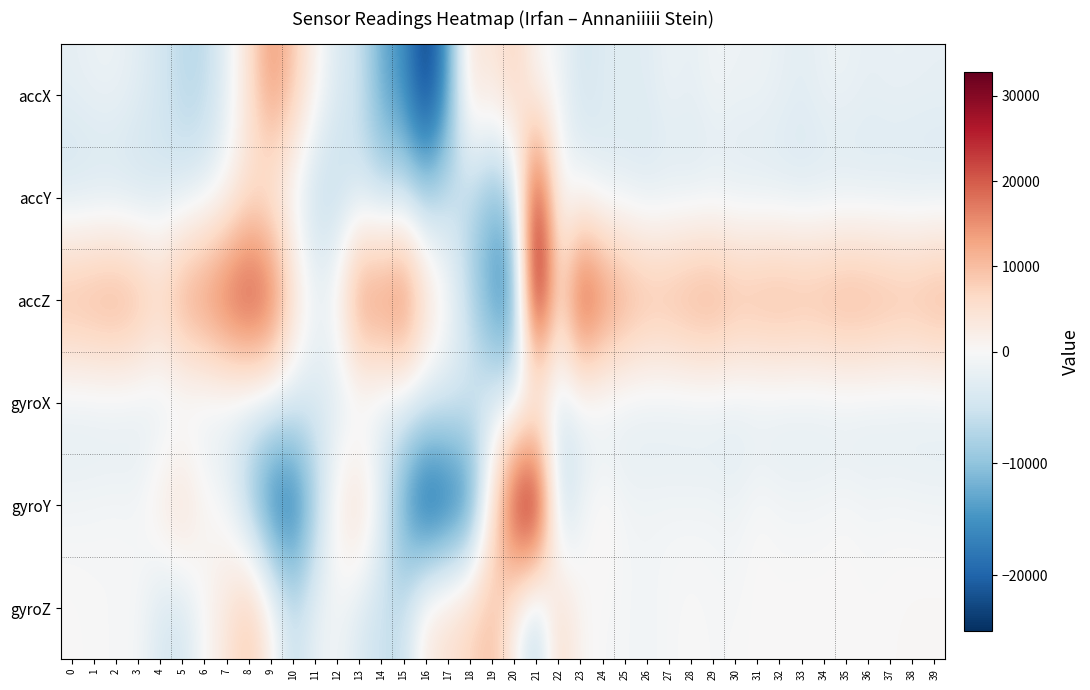

Rank the series by their maximum value, from lowest to highest.

gyroX, gyroZ, accX, accY, accZ, gyroY